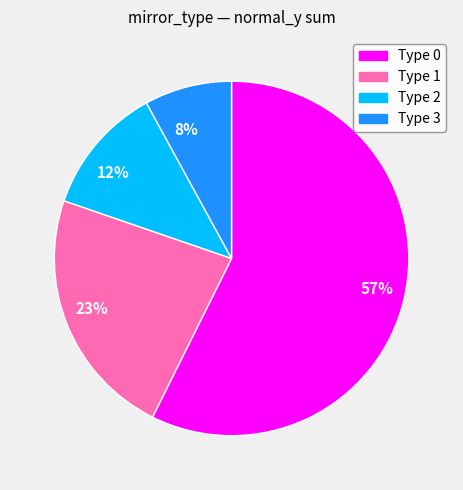

Which slice is the largest?

Type 0